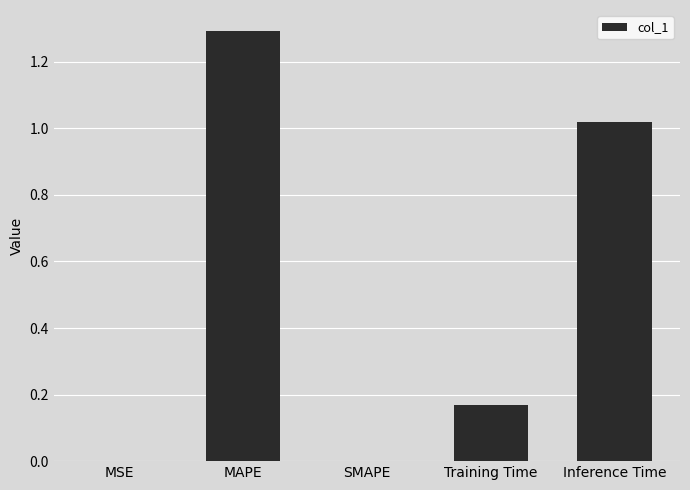

What is the maximum value shown in the chart?

1.3